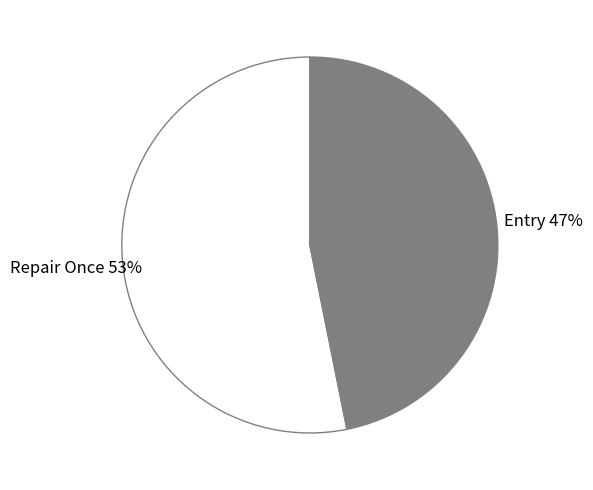

How many segments does this pie chart have?

2